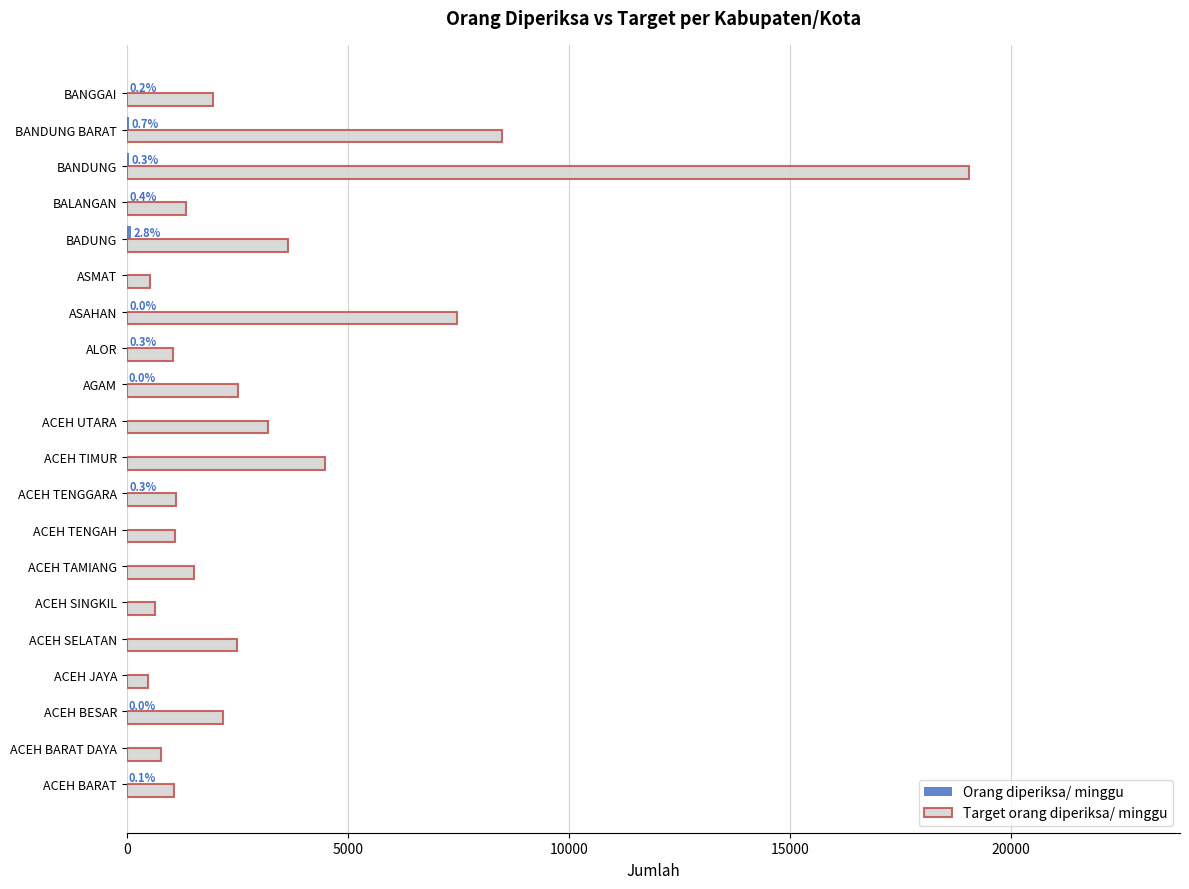

Between ACEH JAYA and ACEH SELATAN, which series saw the biggest shift?

Target orang diperiksa/ minggu